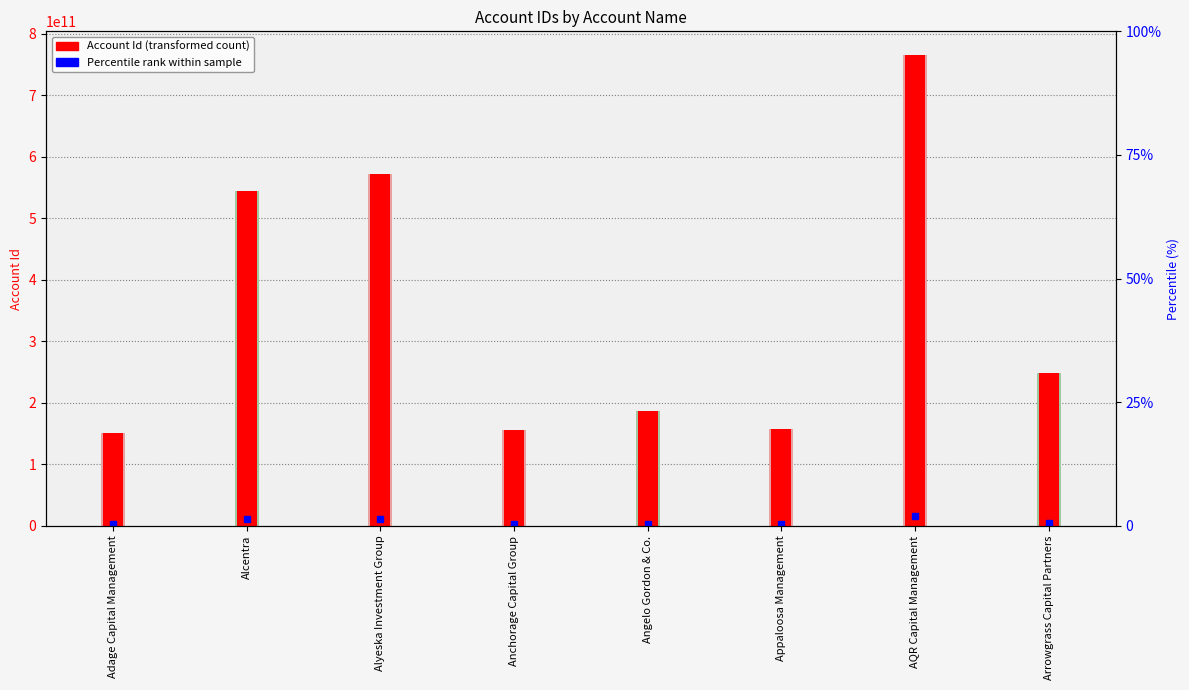

What is the approximate value at Alcentra?

544078745269